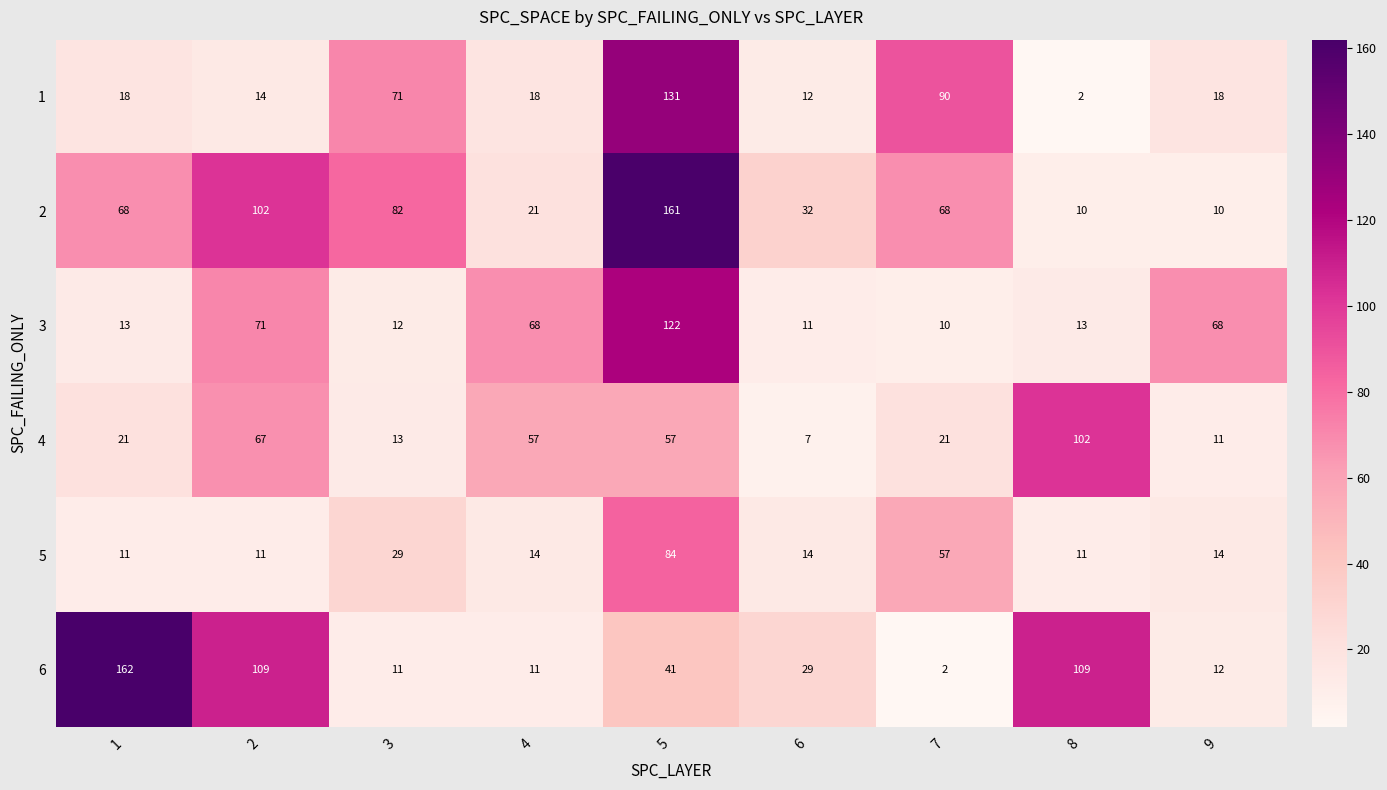

Read the 6 value at 3.

11